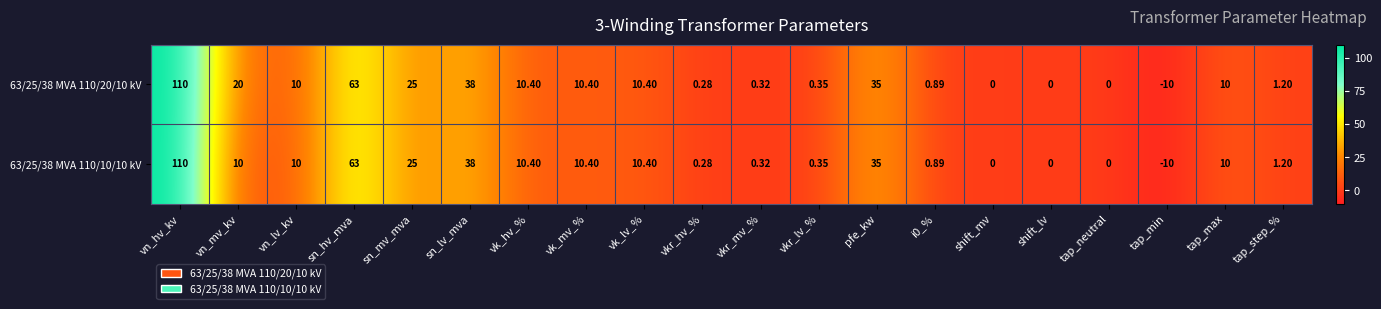

Where is 63/25/38 MVA 110/20/10 kV nearest to the value 50?

sn_lv_mva